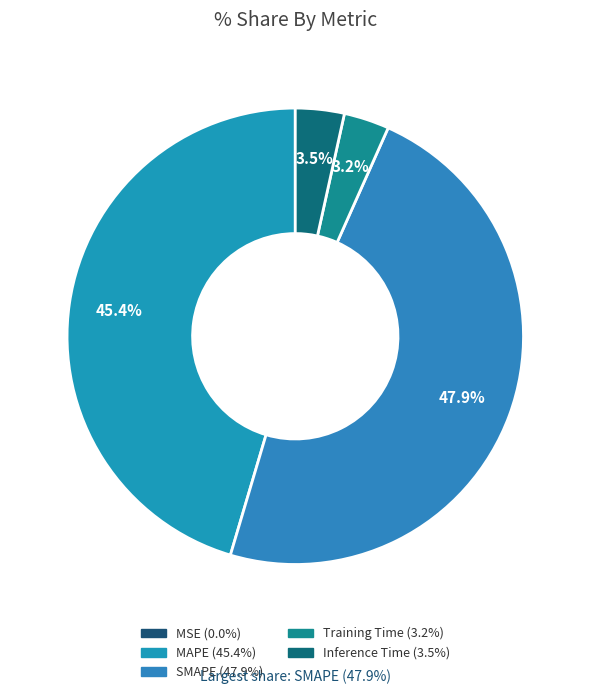

What is the smallest slice in the pie chart?

MSE